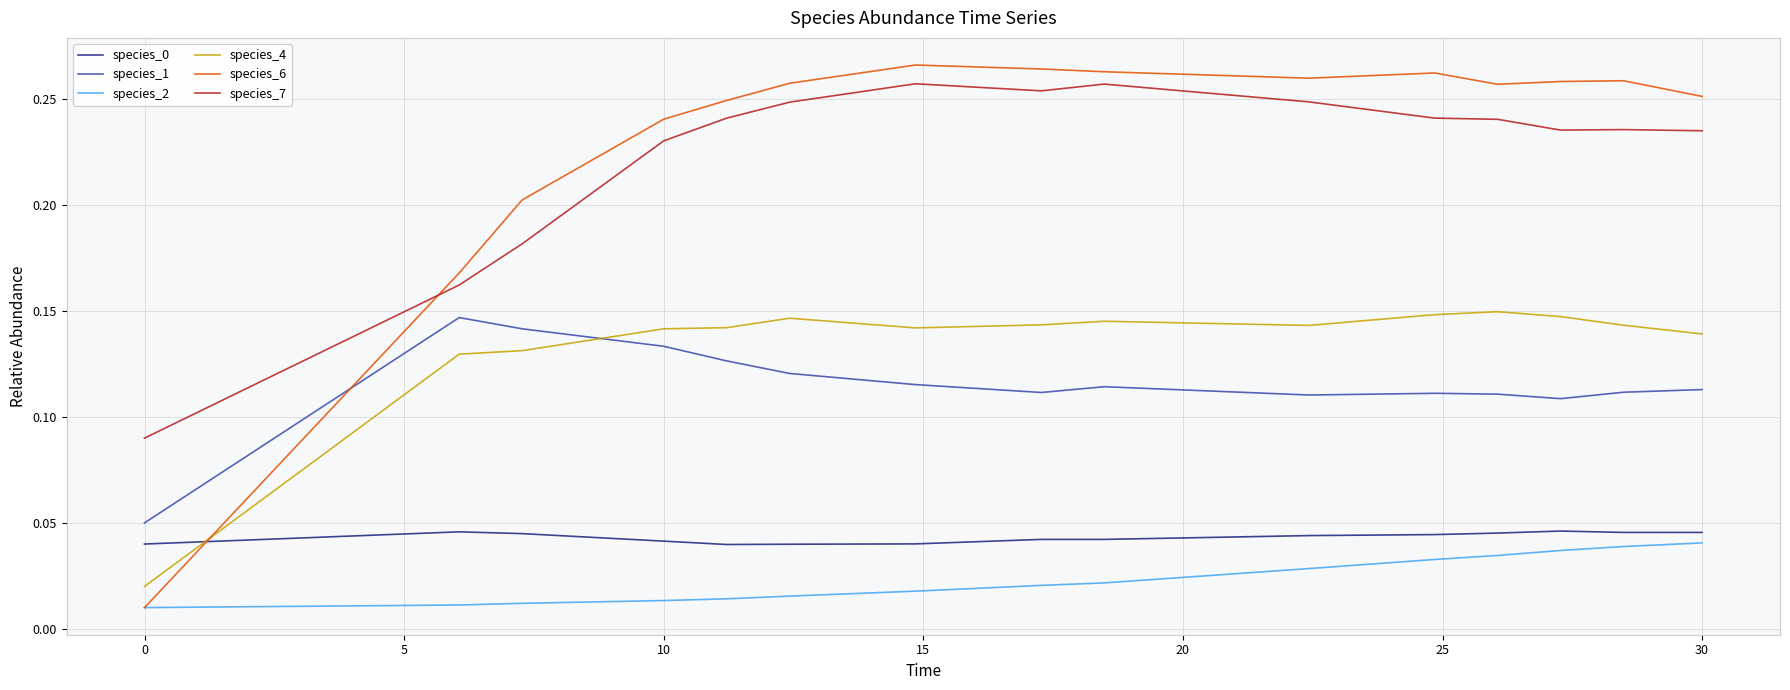

How many intersections are there between species_1 and species_6?

1